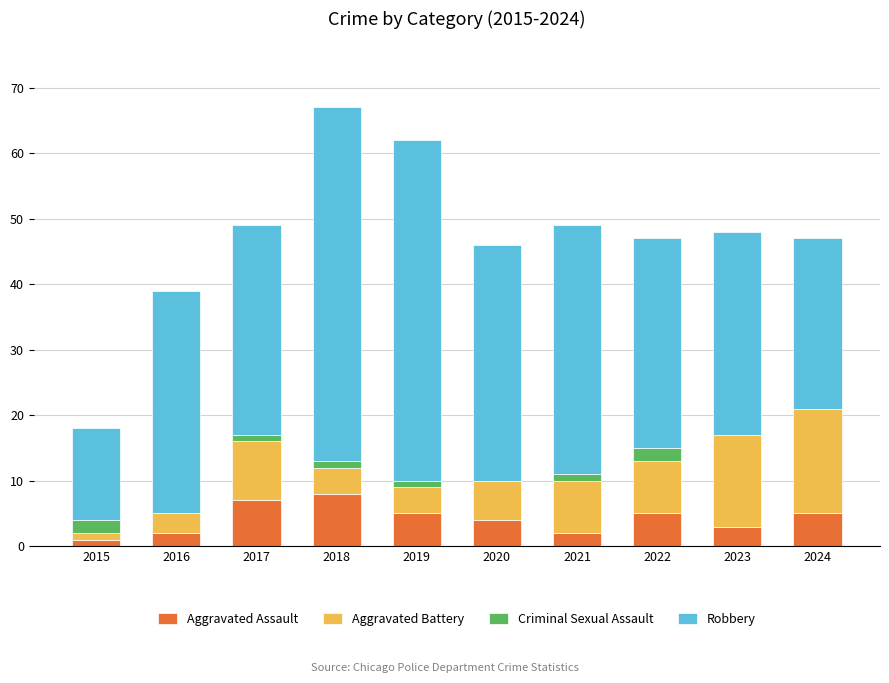

What is the total value across all series at 2020?

46